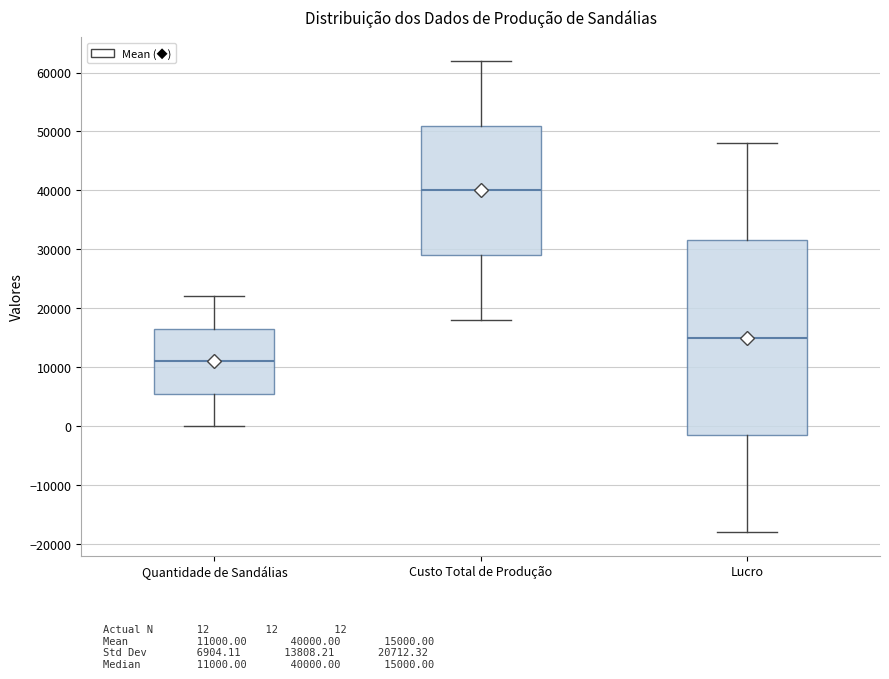

Reading left to right, transcribe this box plot: for each box, give where its median line is, the range the box spans, and where its two whiskers end, as read against the y-axis. The values are not printed on the chart, so give them approximately, as read against the axis.

Quantidade de Sandálias: median 11000, box 6000 to 17000, whiskers 0 to 22000
Custo Total de Produção: median 40000, box 29000 to 51000, whiskers 18000 to 62000
Lucro: median 15000, box -1000 to 32000, whiskers -18000 to 48000